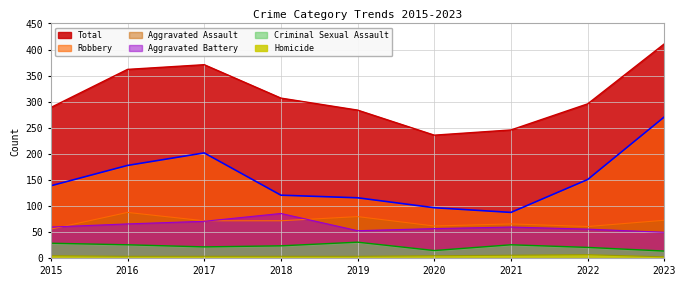

Which category has the lowest value across all series?

2023